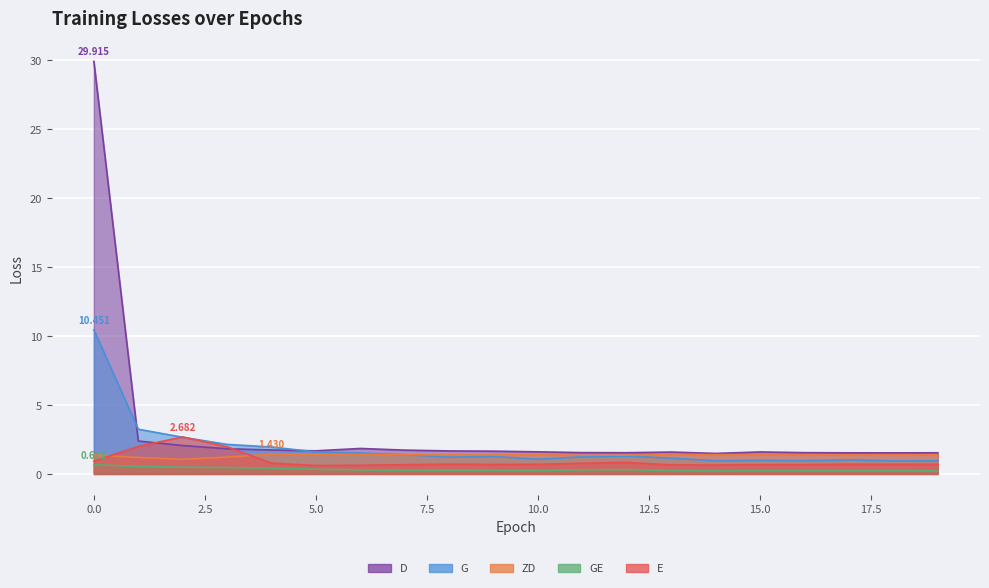

What is the smallest value displayed?

0.2